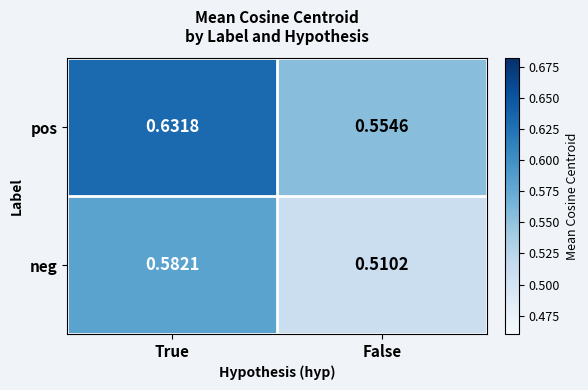

Is the value of pos at False greater than the value of neg at True?

No